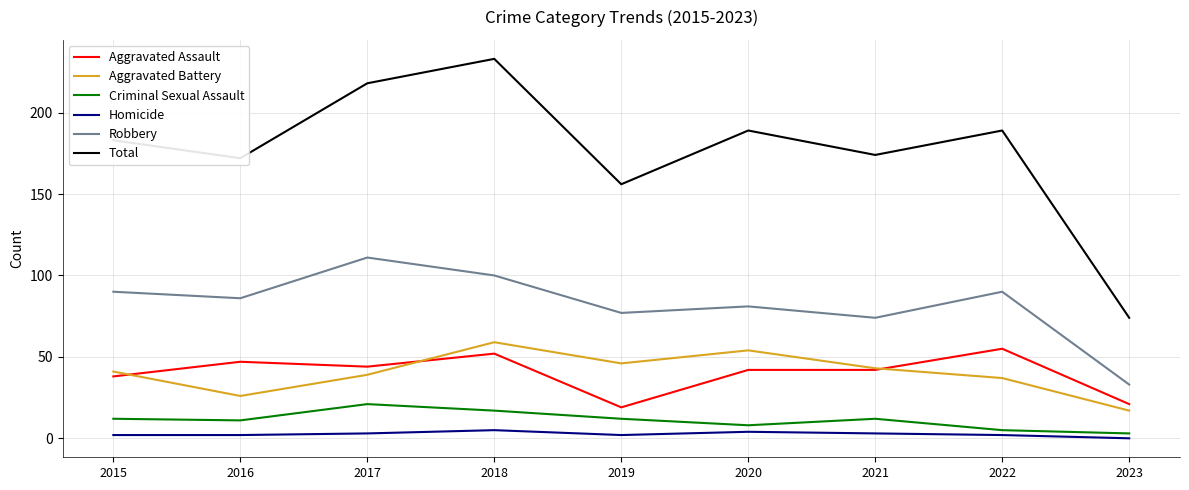

List the series in order of their peak value, highest first.

Total, Robbery, Aggravated Battery, Aggravated Assault, Criminal Sexual Assault, Homicide